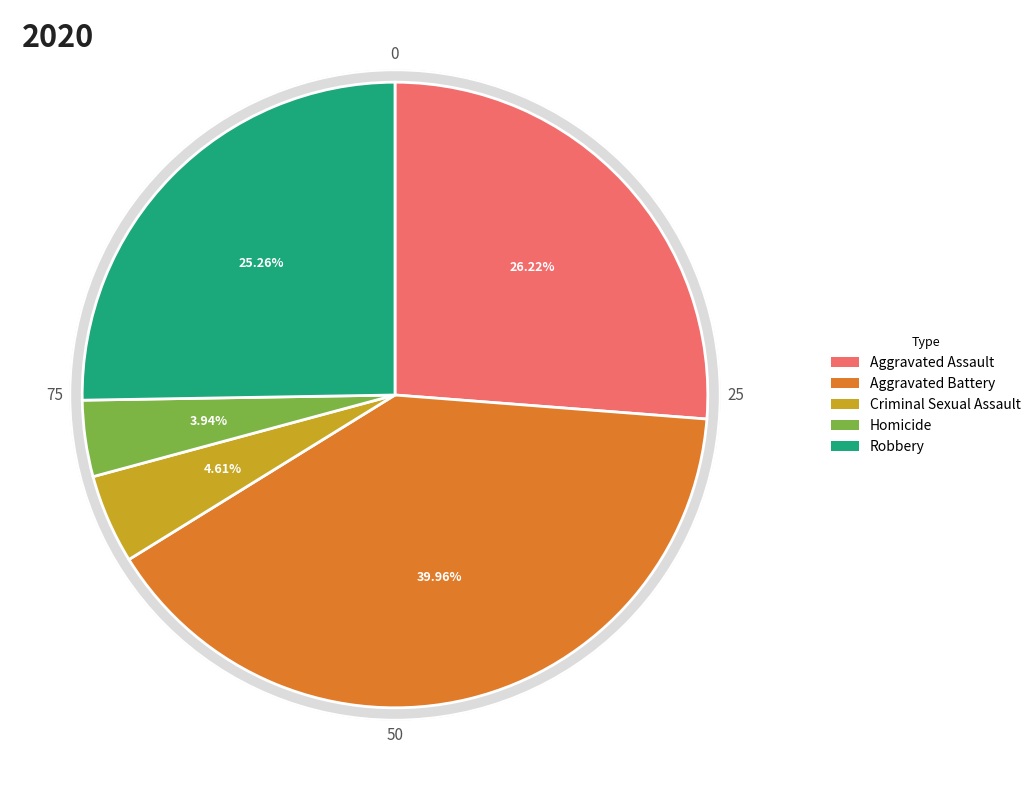

To the nearest percent, what is the difference between the largest and smallest slice percentages?

36%